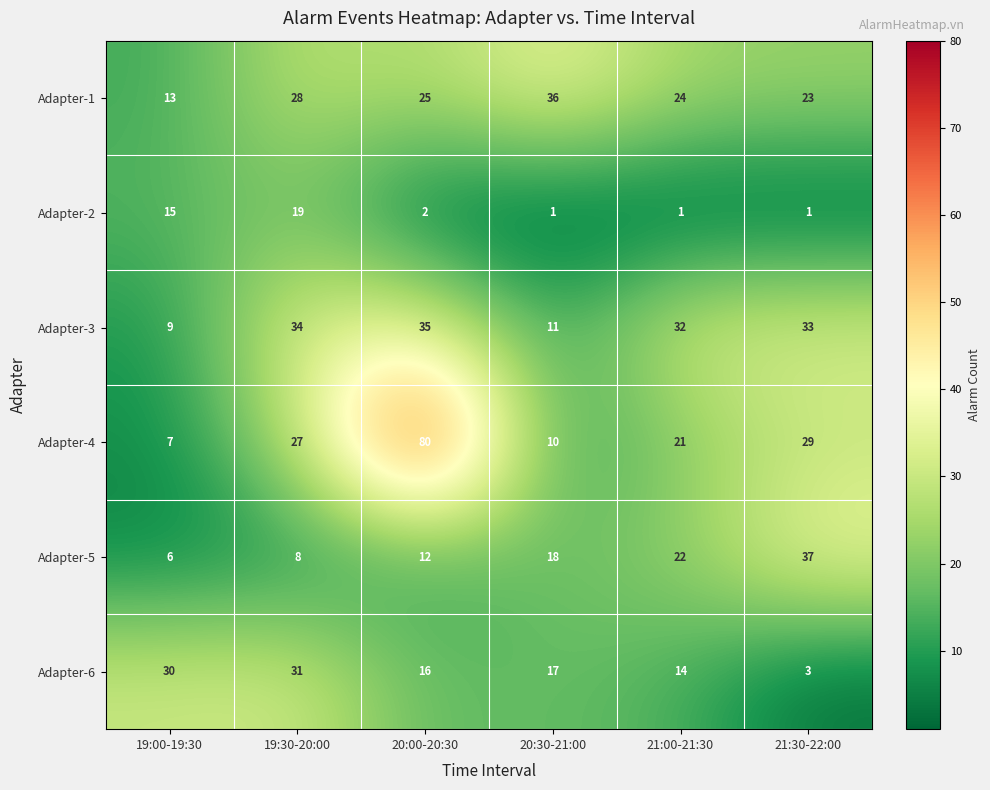

What is the difference between the Adapter-5 values at 21:00-21:30 and 19:30-20:00?

14